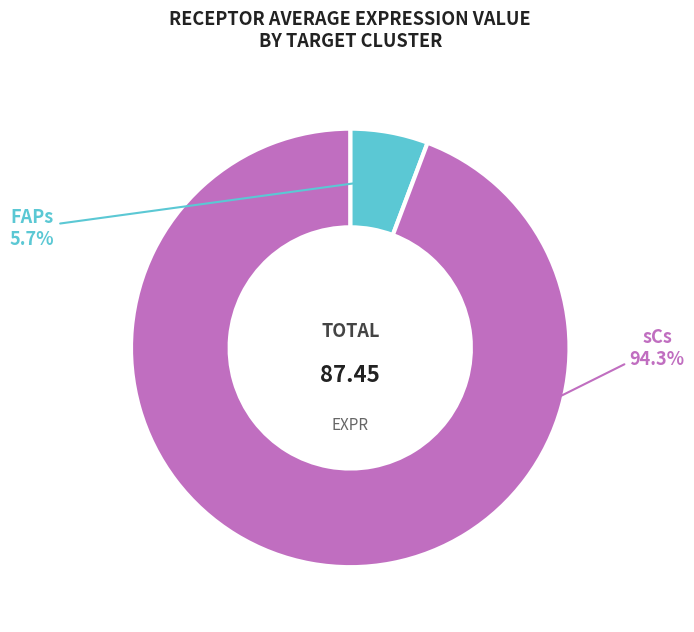

How many slices are in this pie chart?

2